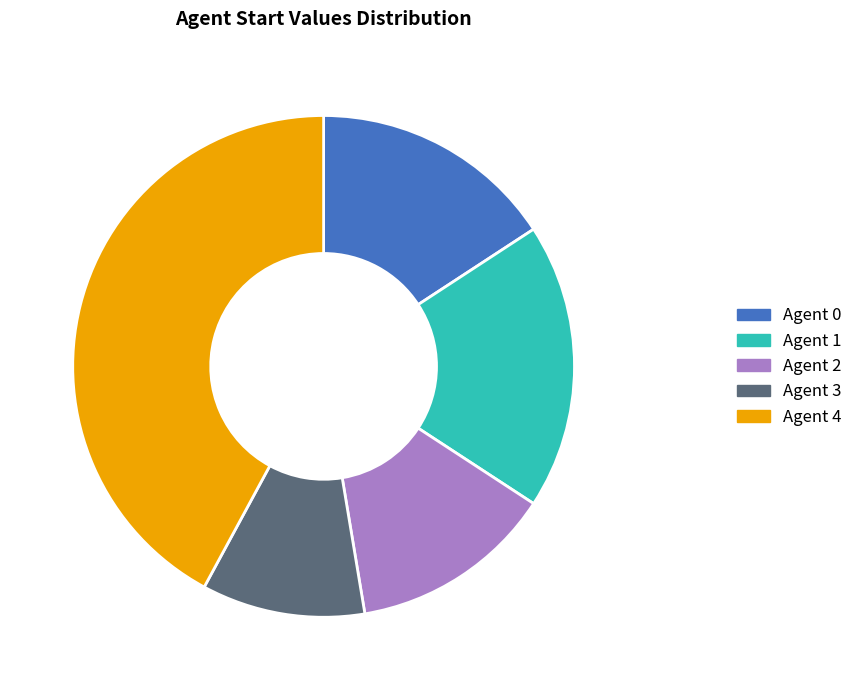

Count the number of slices in the pie.

5